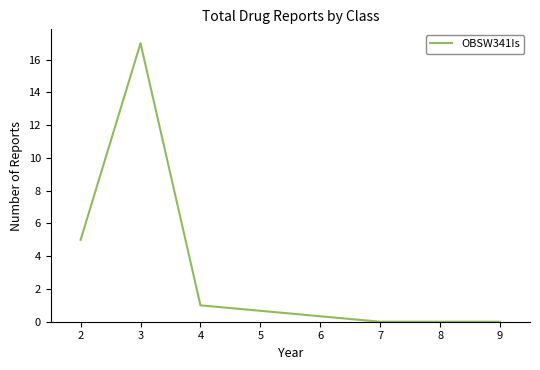

Where does the data first go above 1?

2